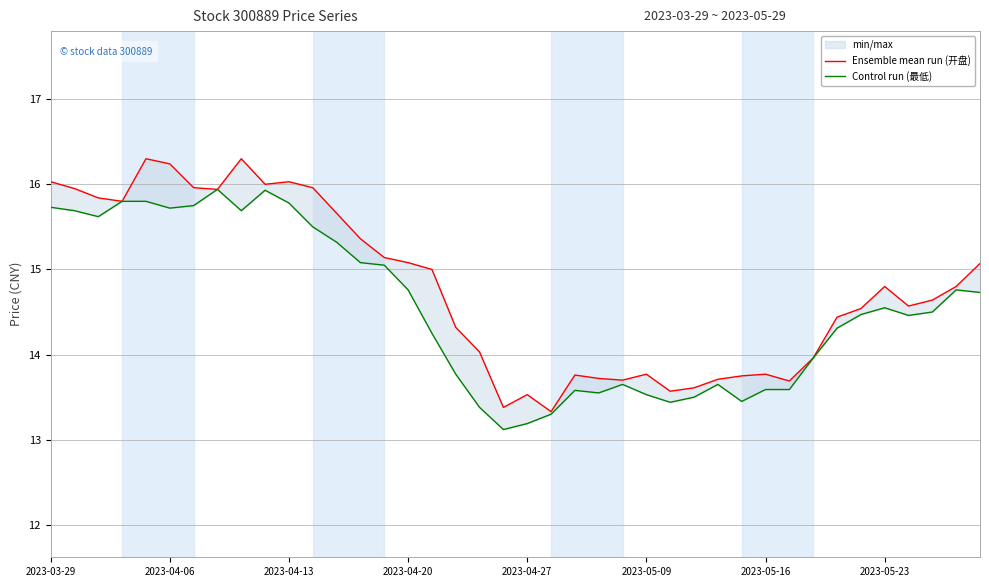

Which series has the widest spread of values?

Ensemble mean run (开盘)